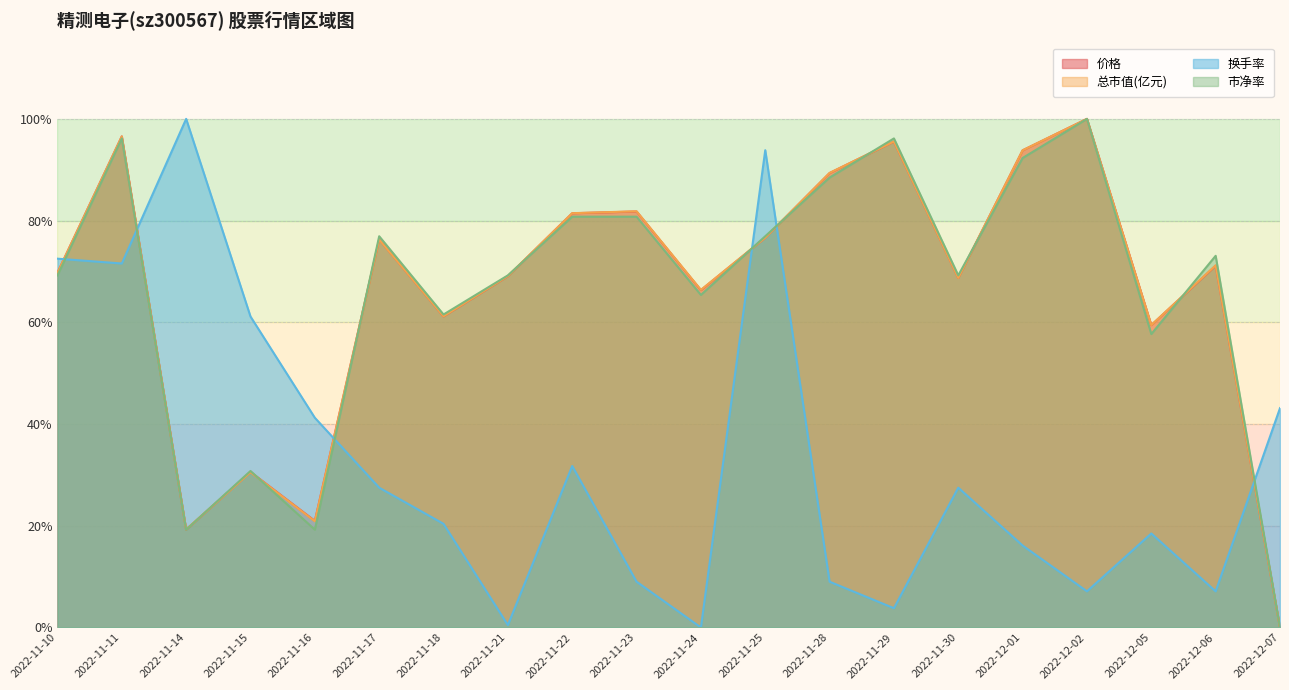

Does the chart display data point markers on the line(s)?

No